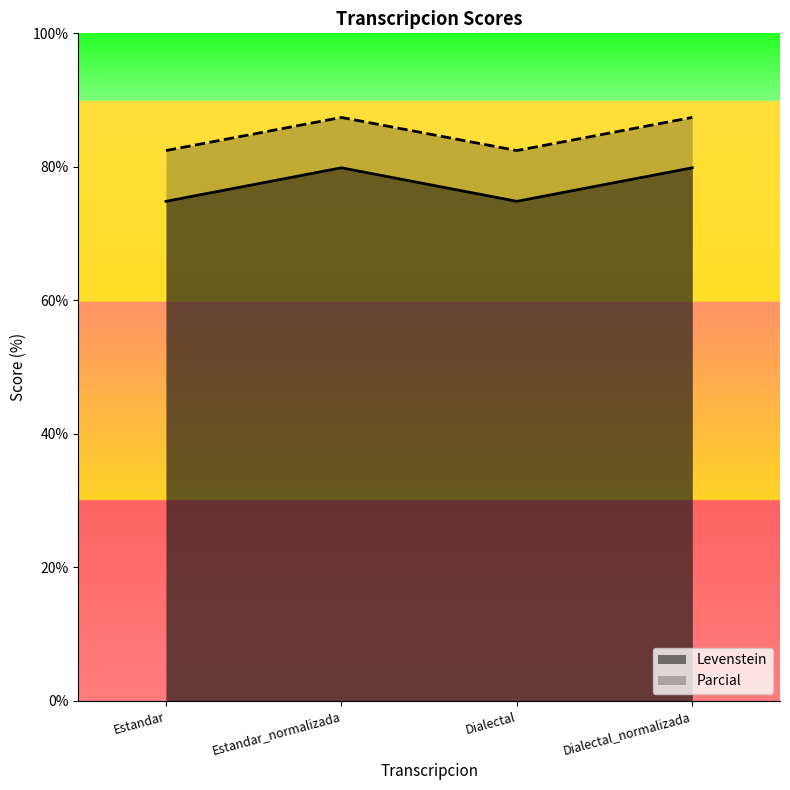

How many distinct data groups are displayed?

2